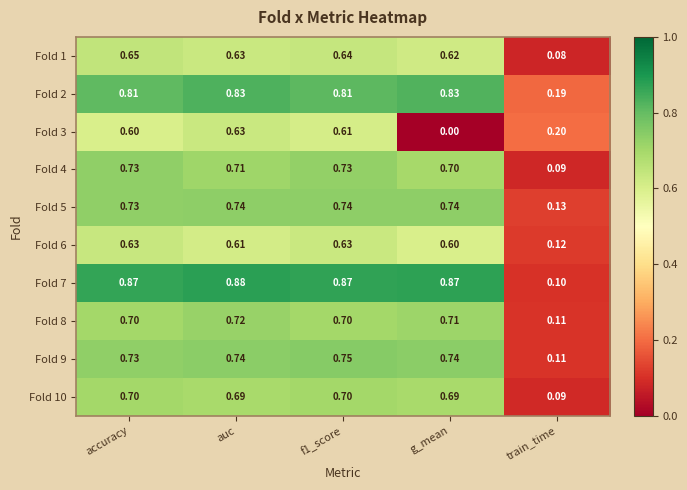

Where is Fold 5 nearest to the value 0?

train_time